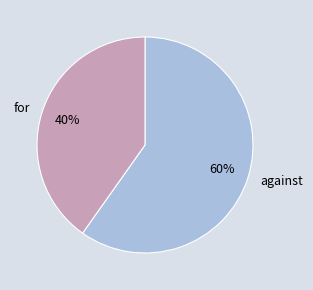

Combined, do against and for account for over 50%?

Yes